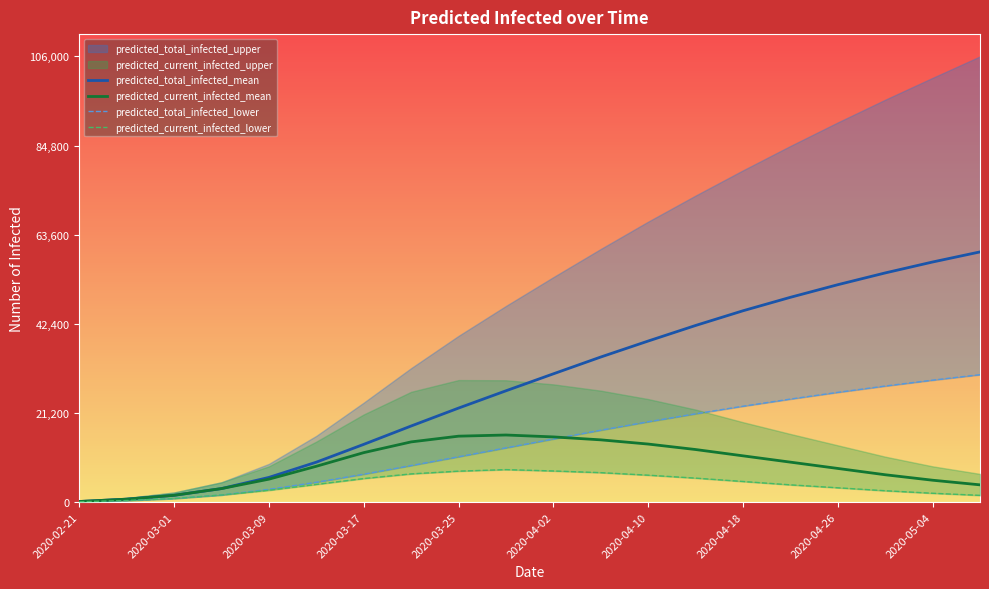

Read the predicted_current_infected_mean value at 15.

9500